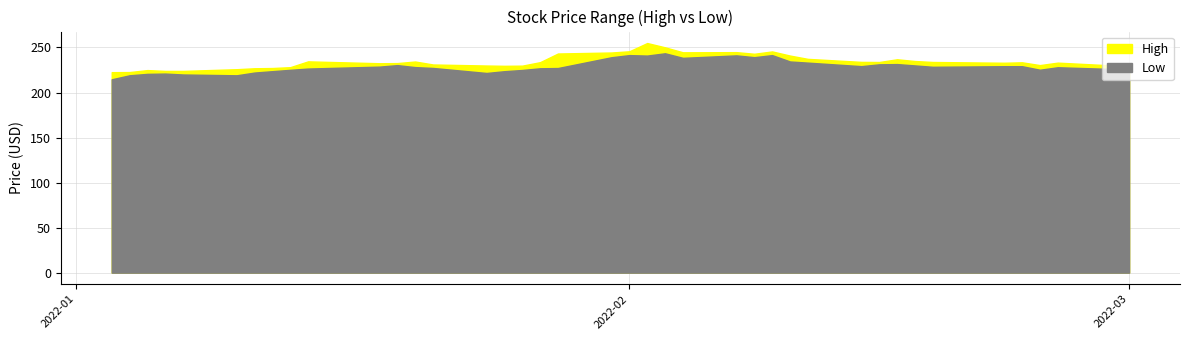

True or false: High and Low intersect in this chart.

False